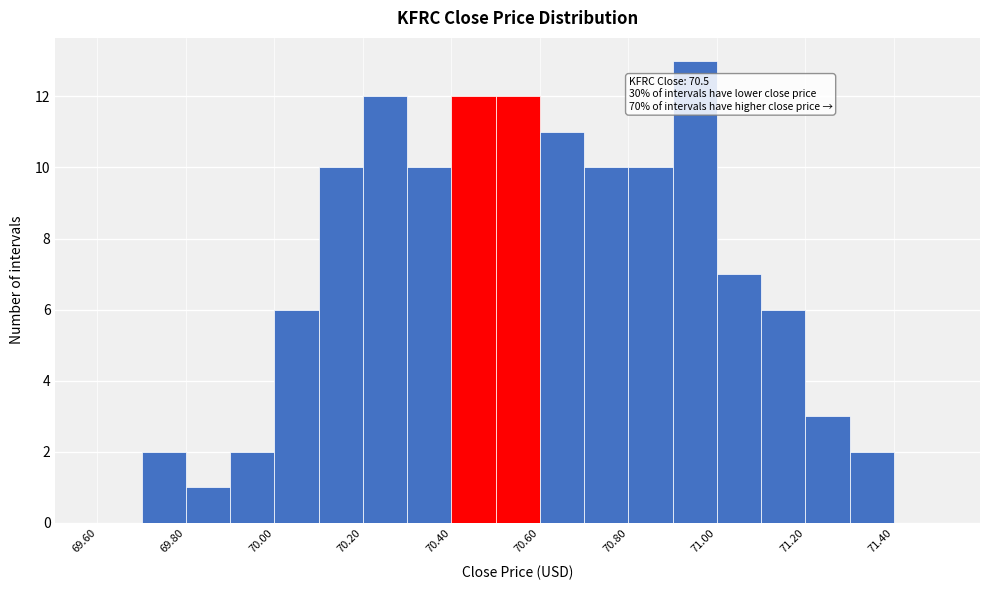

Which range on the x-axis has the tallest bar?

70.9 to 71.0